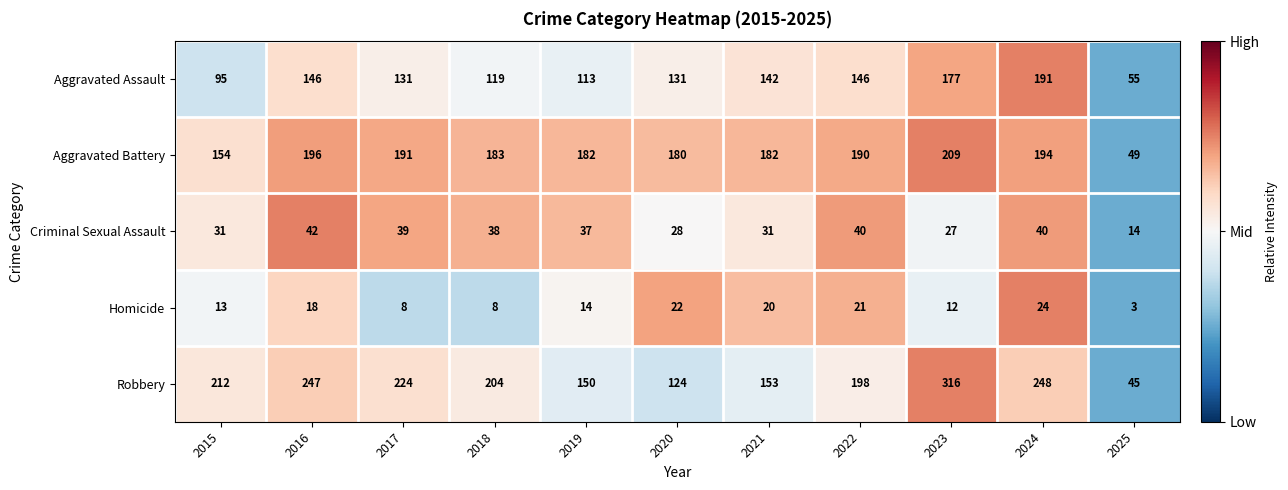

Which label corresponds to the smallest value in the chart?

2025